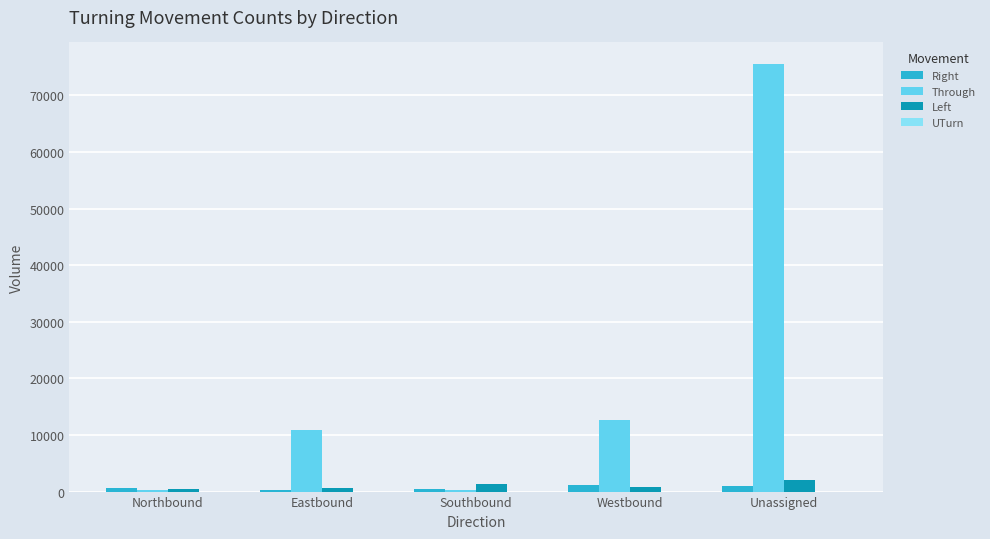

Which label corresponds to the largest value in the chart?

Unassigned